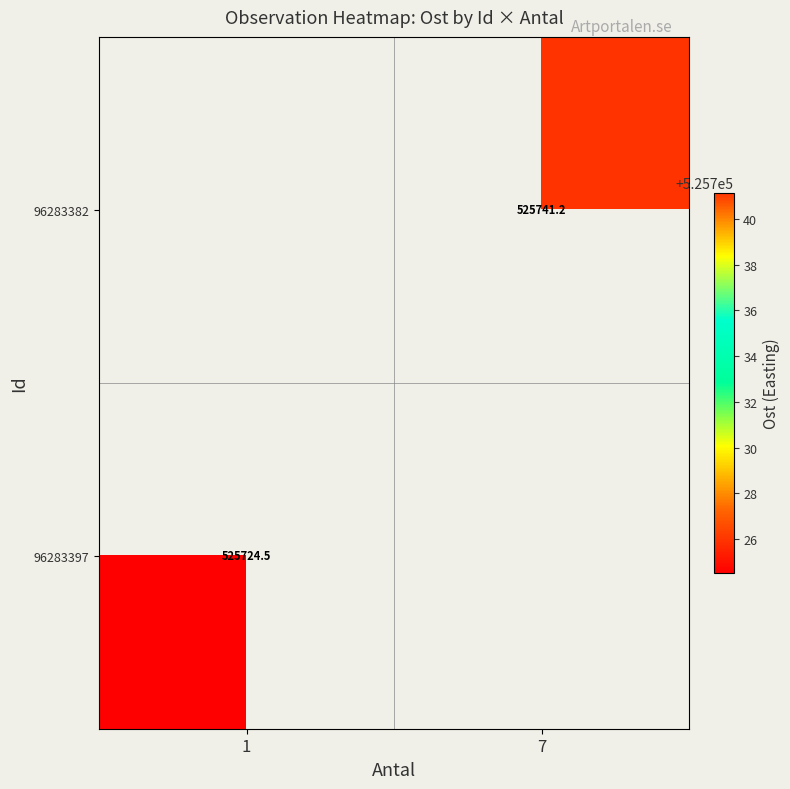

Where is 96283397 nearest to the value 525724?

1